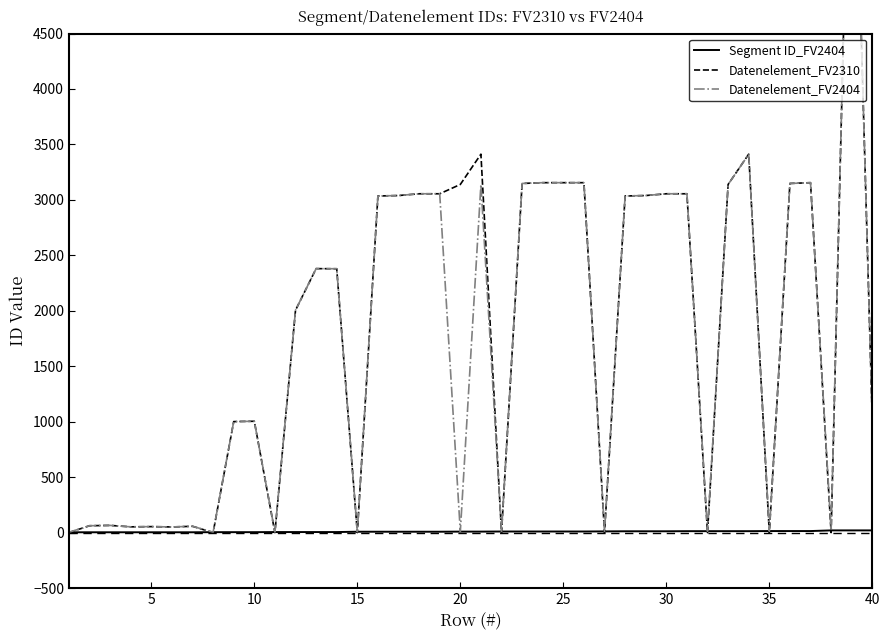

At how many categories does at least one series exceed 480?

25